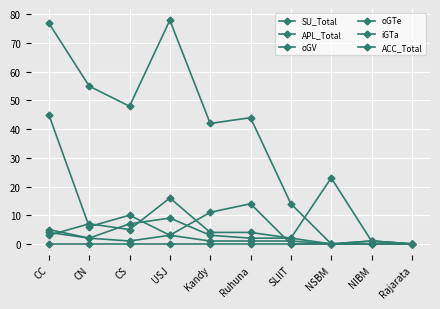

Is this an area chart (filled region under the line)?

No